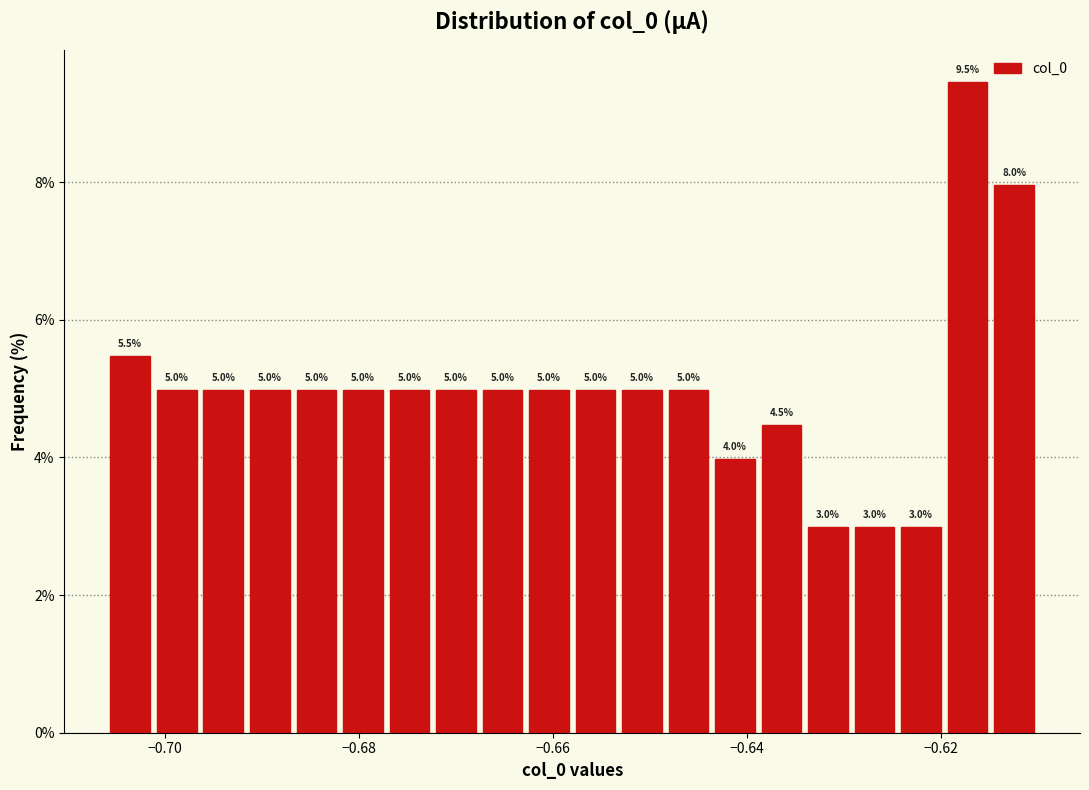

Around what value on the x-axis is the tallest bar? Give the approximate position of its centre, as read against the axis.

-0.618